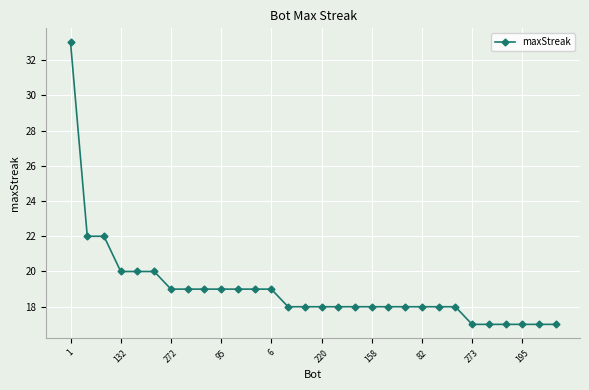

What is the sum of all values?

570